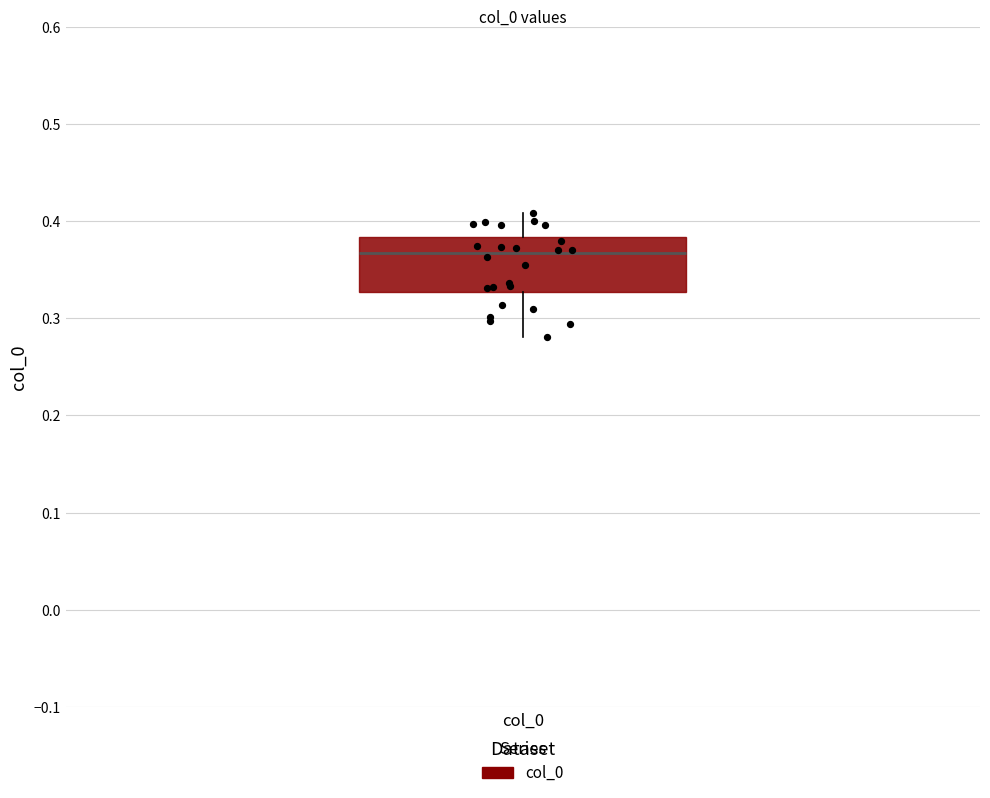

Read this box plot against the y-axis: the position of the median line, the range covered by the box, and the ends of both whiskers. The values are not printed on the chart, so give them approximately, as read against the axis.

median 0.37, box 0.33 to 0.38, whiskers 0.28 to 0.41